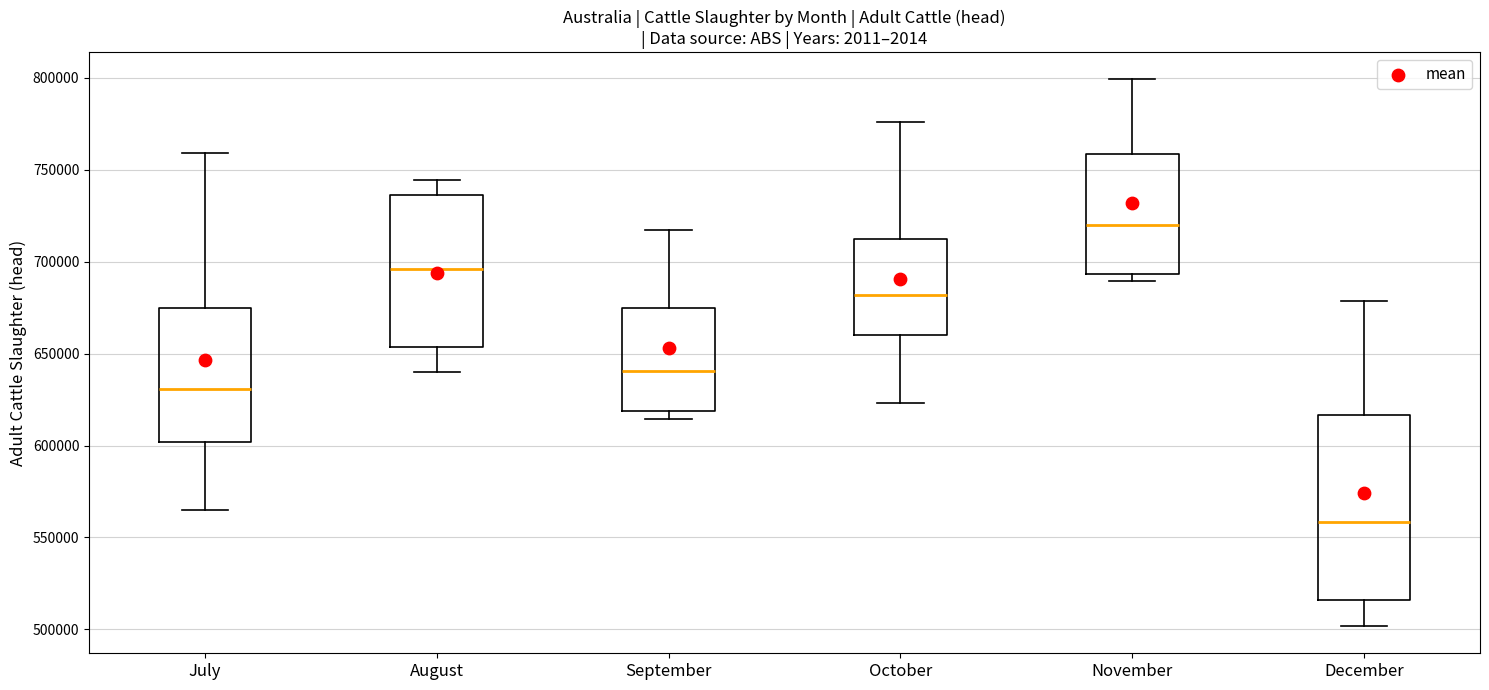

Reading left to right, transcribe this box plot: for each box, give where its median line is, the range the box spans, and where its two whiskers end, as read against the y-axis. The values are not printed on the chart, so give them approximately, as read against the axis.

July: median 630000, box 600000 to 675000, whiskers 565000 to 760000
August: median 695000, box 655000 to 735000, whiskers 640000 to 745000
September: median 640000, box 620000 to 675000, whiskers 615000 to 715000
October: median 680000, box 660000 to 710000, whiskers 625000 to 775000
November: median 720000, box 695000 to 760000, whiskers 690000 to 800000
December: median 560000, box 515000 to 615000, whiskers 500000 to 680000